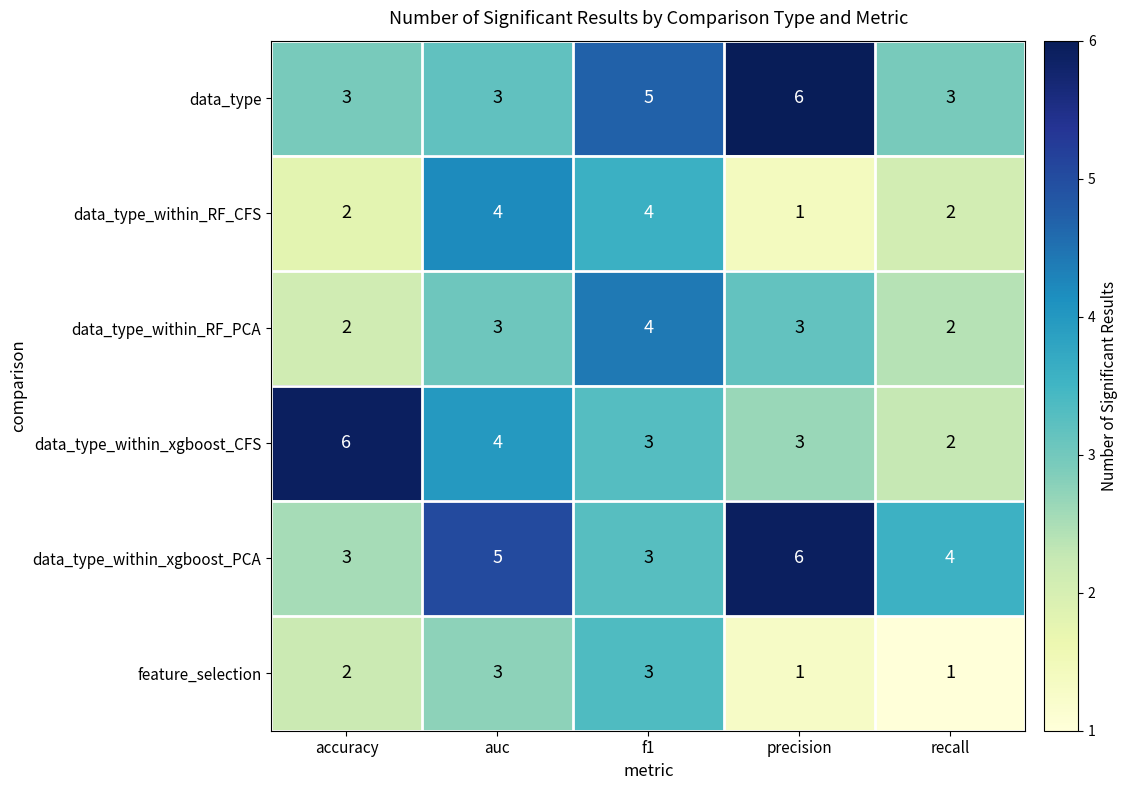

The value of data_type_within_RF_CFS at auc is 4. True or false?

True